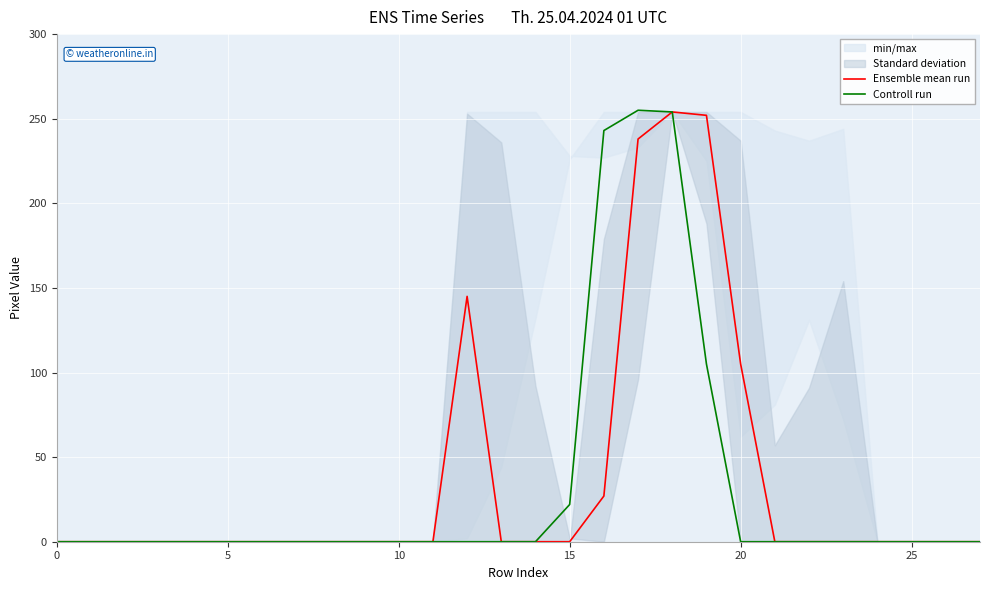

Which series changed the most between 23 and 25?

Ensemble mean run